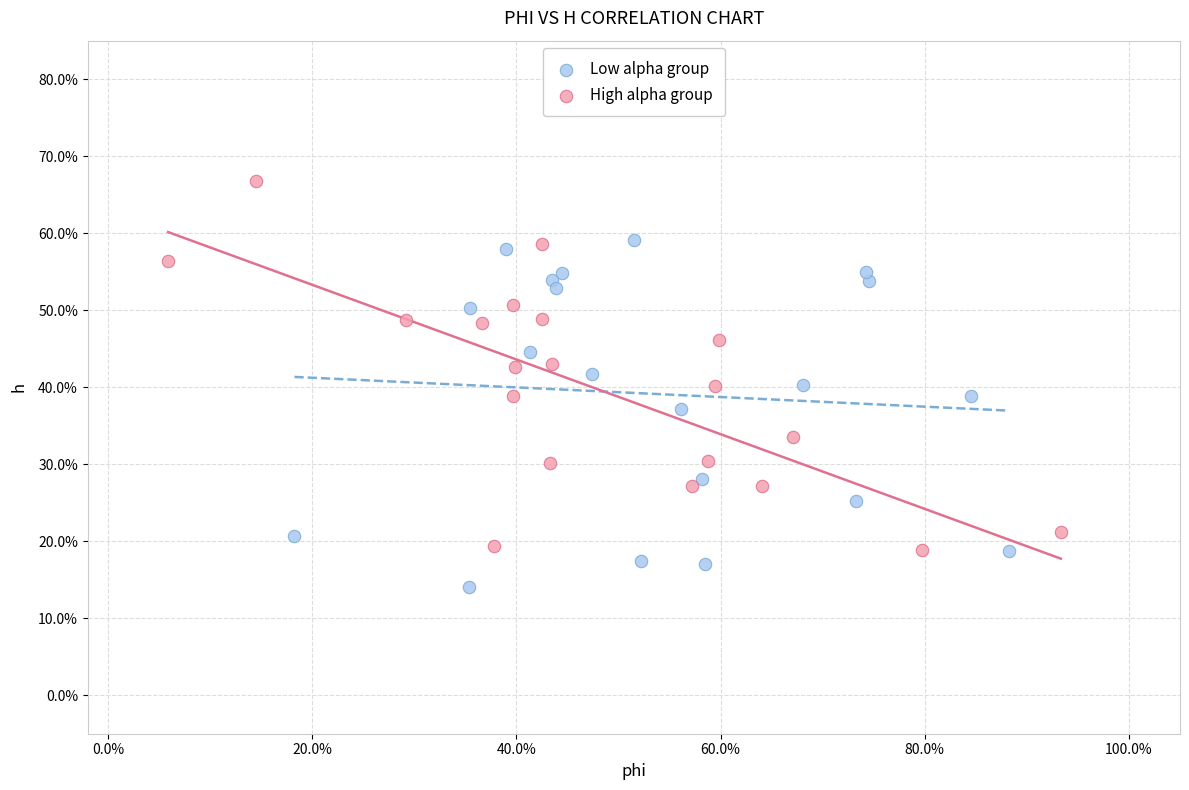

Which series has the largest Y range (max minus min)?

High alpha group